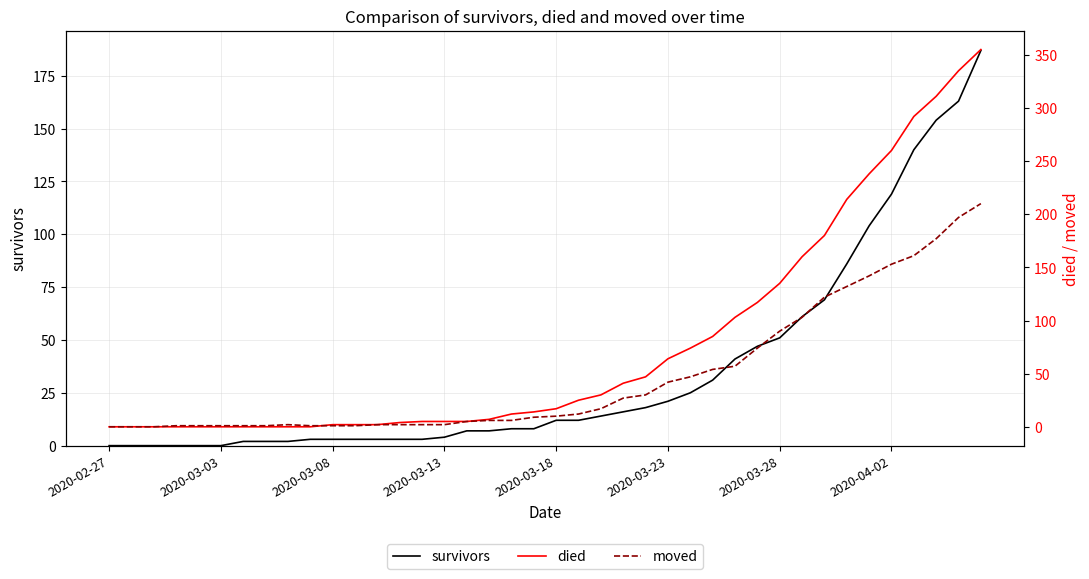

At 14, list the series in order from largest to smallest.

died, survivors, moved